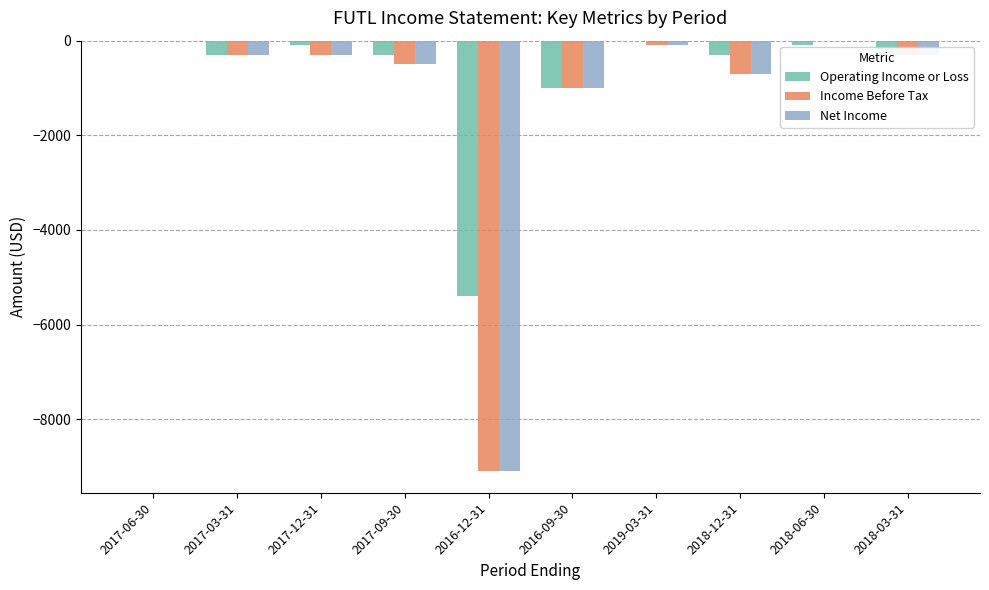

Where is Net Income nearest to the value -4550?

2016-09-30